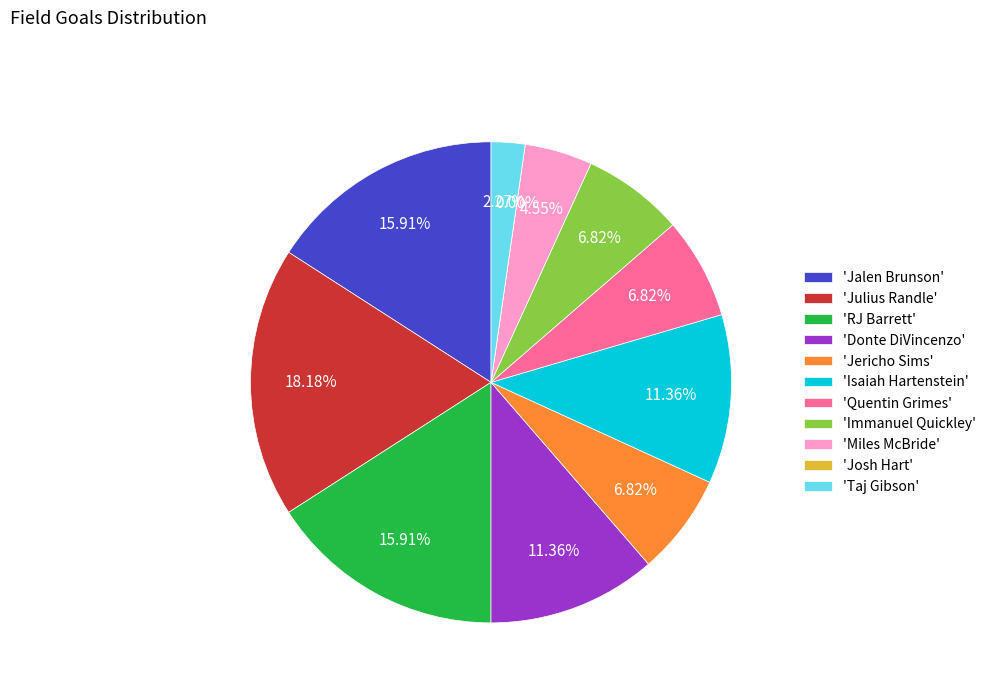

Is it true that Jalen Brunson is 16% of the pie?

True